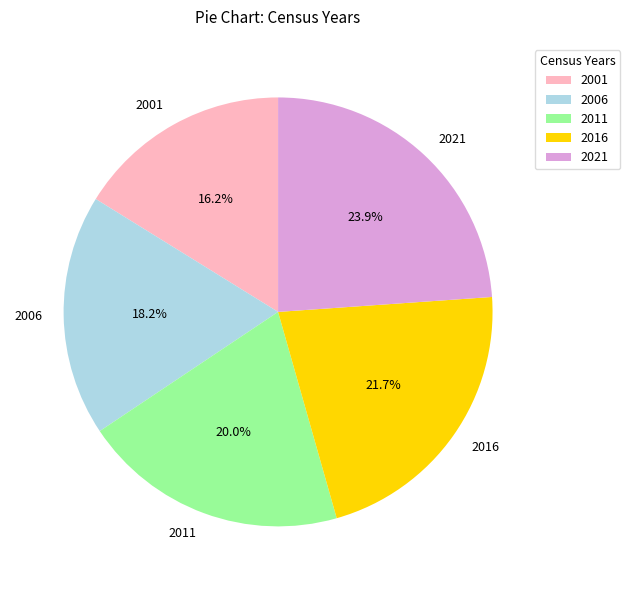

What is the largest slice in the pie chart?

2021